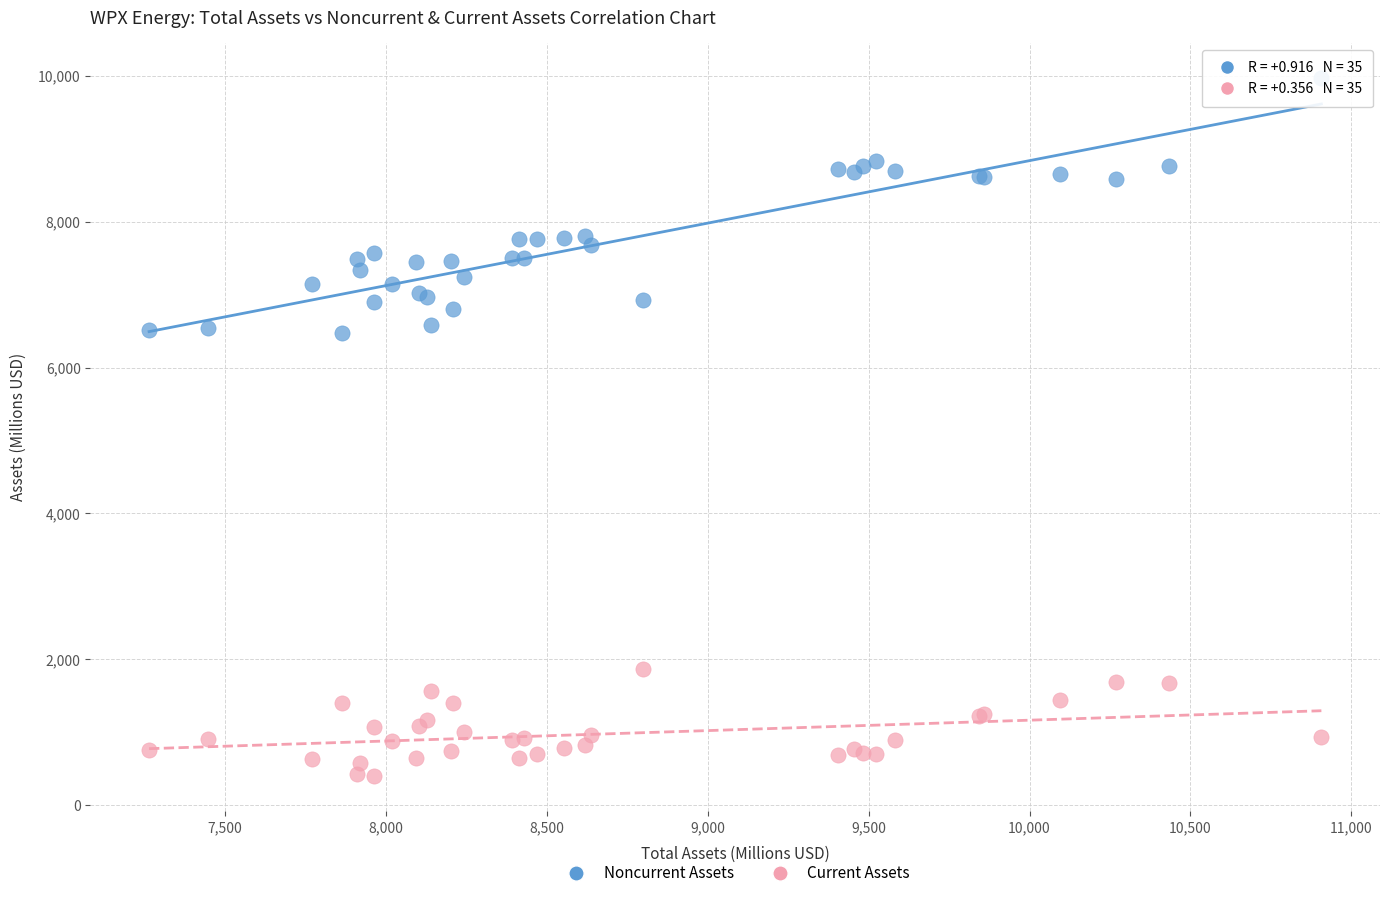

Which series has the largest Y range (max minus min)?

Noncurrent Assets